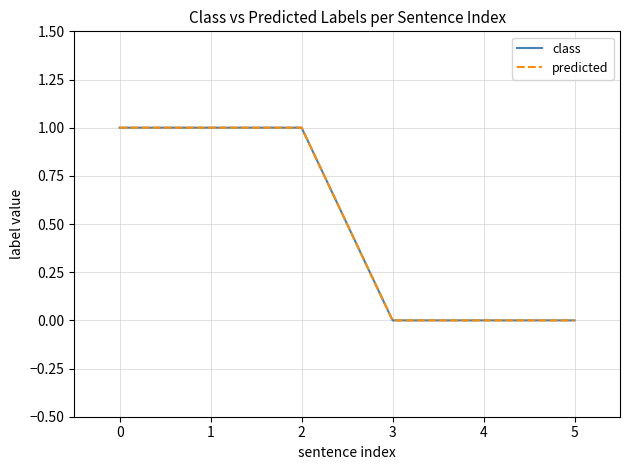

True or false: class and predicted cross at least once.

False